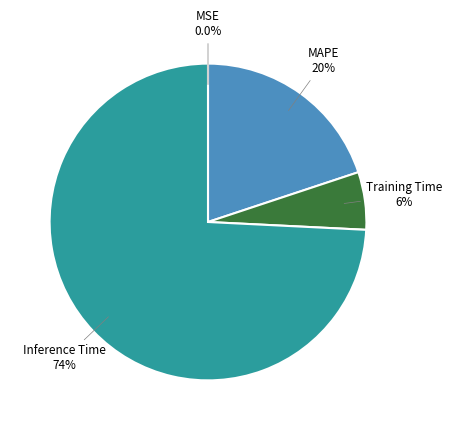

Is there any slice that represents more than half of the pie?

Yes